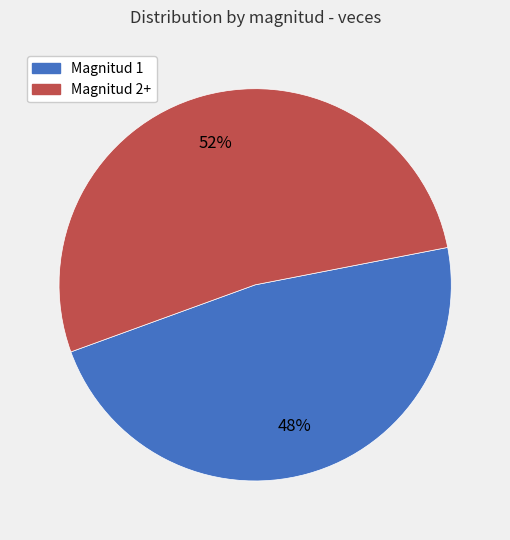

To the nearest percent, what is the average slice percentage?

50%